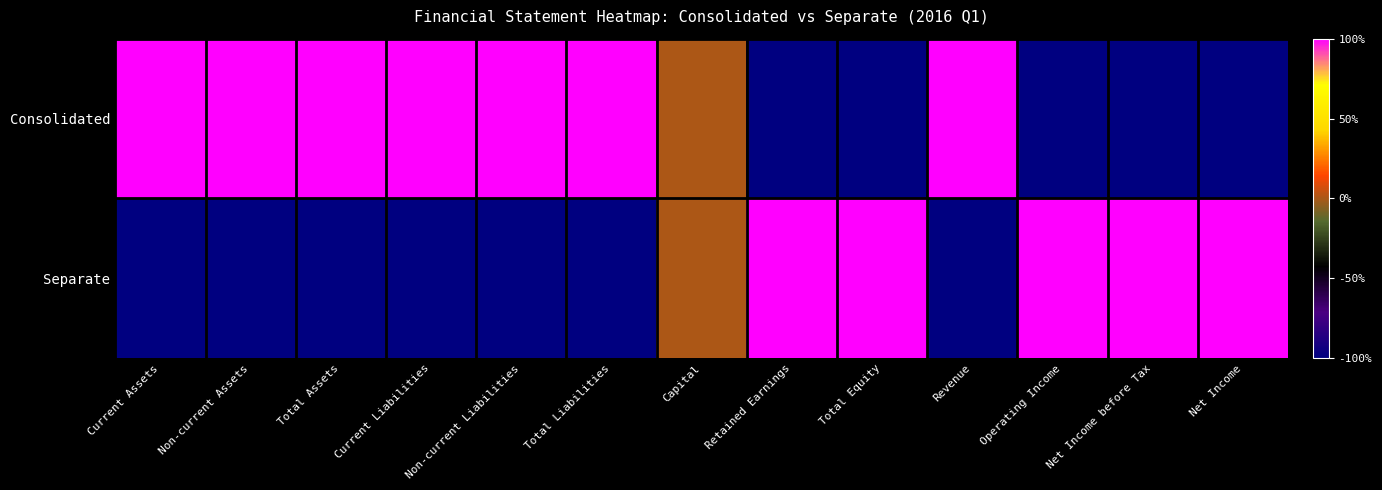

Count the number of data series in this chart.

2